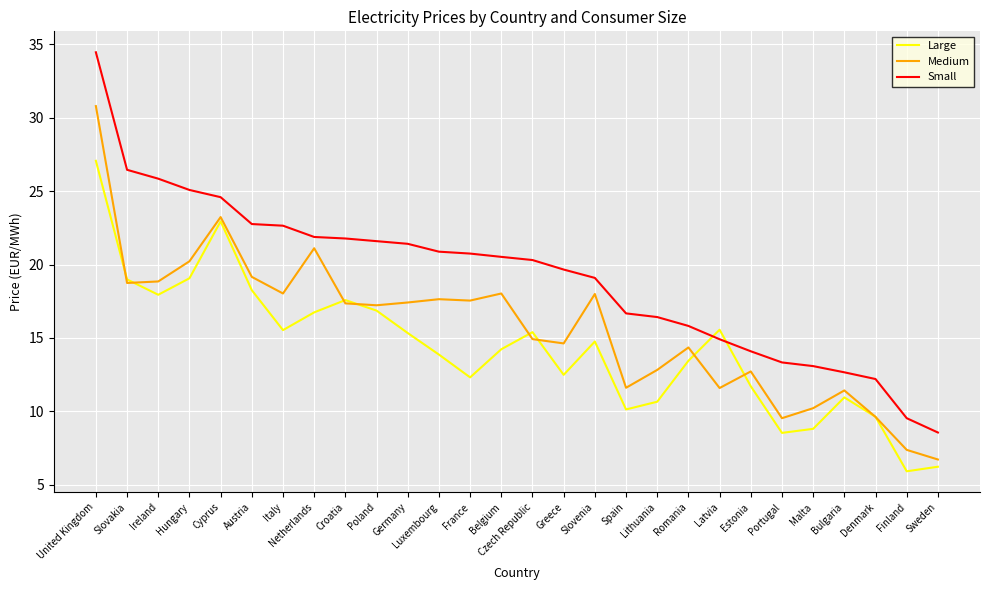

How many lines are shown in the chart?

3